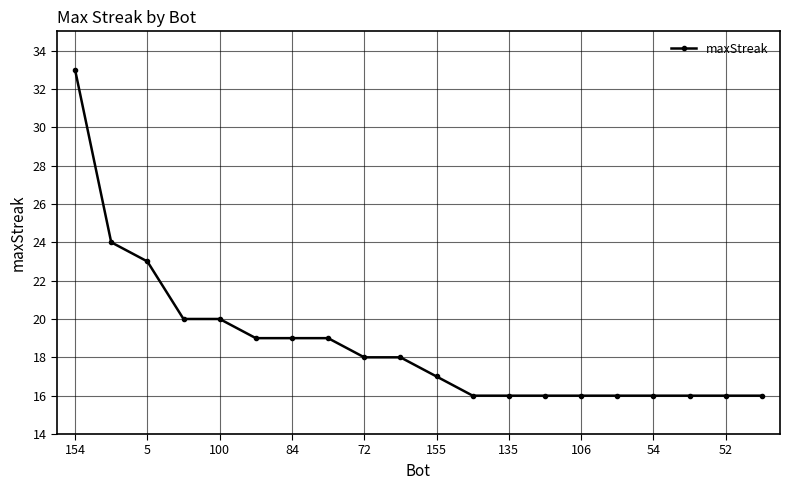

What is the greatest value displayed?

33